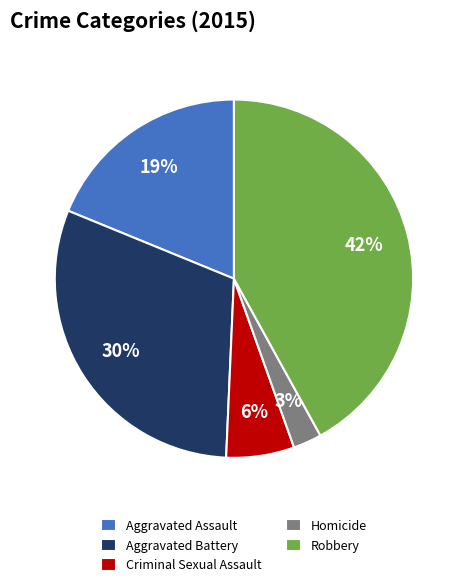

Approximately how many times larger is the value at Aggravated Battery compared to Aggravated Assault?

1.6